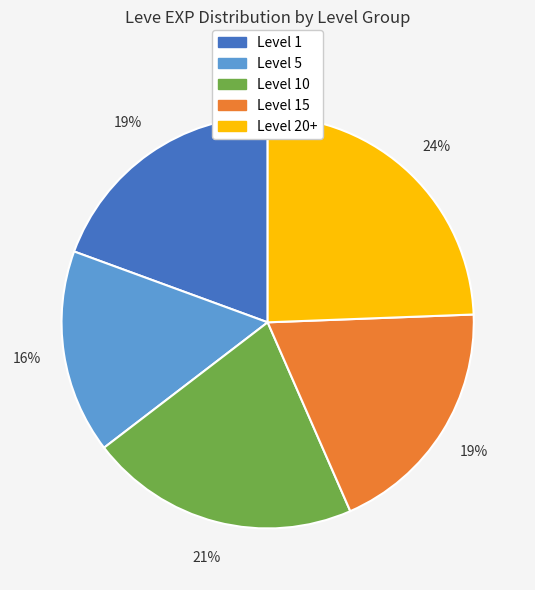

To the nearest percent, what is the difference between the largest and smallest slice percentages?

8%